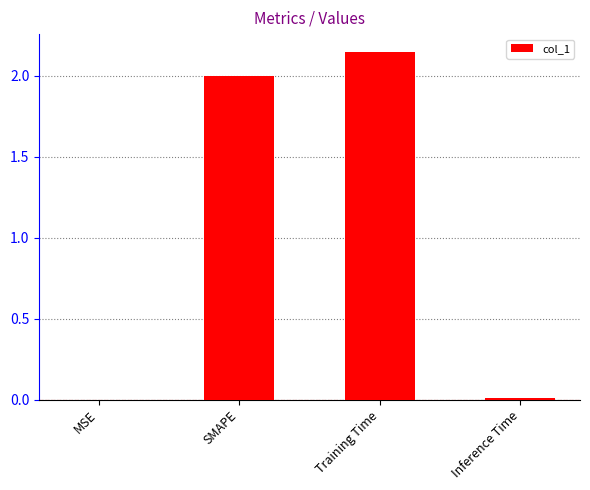

Is it true that the value at SMAPE is 2.0?

True